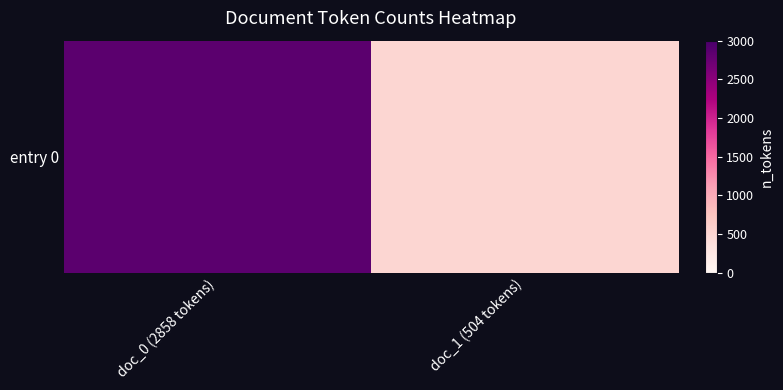

Which has a higher value, doc_0 (2858 tokens) or doc_1 (504 tokens)?

doc_0 (2858 tokens)